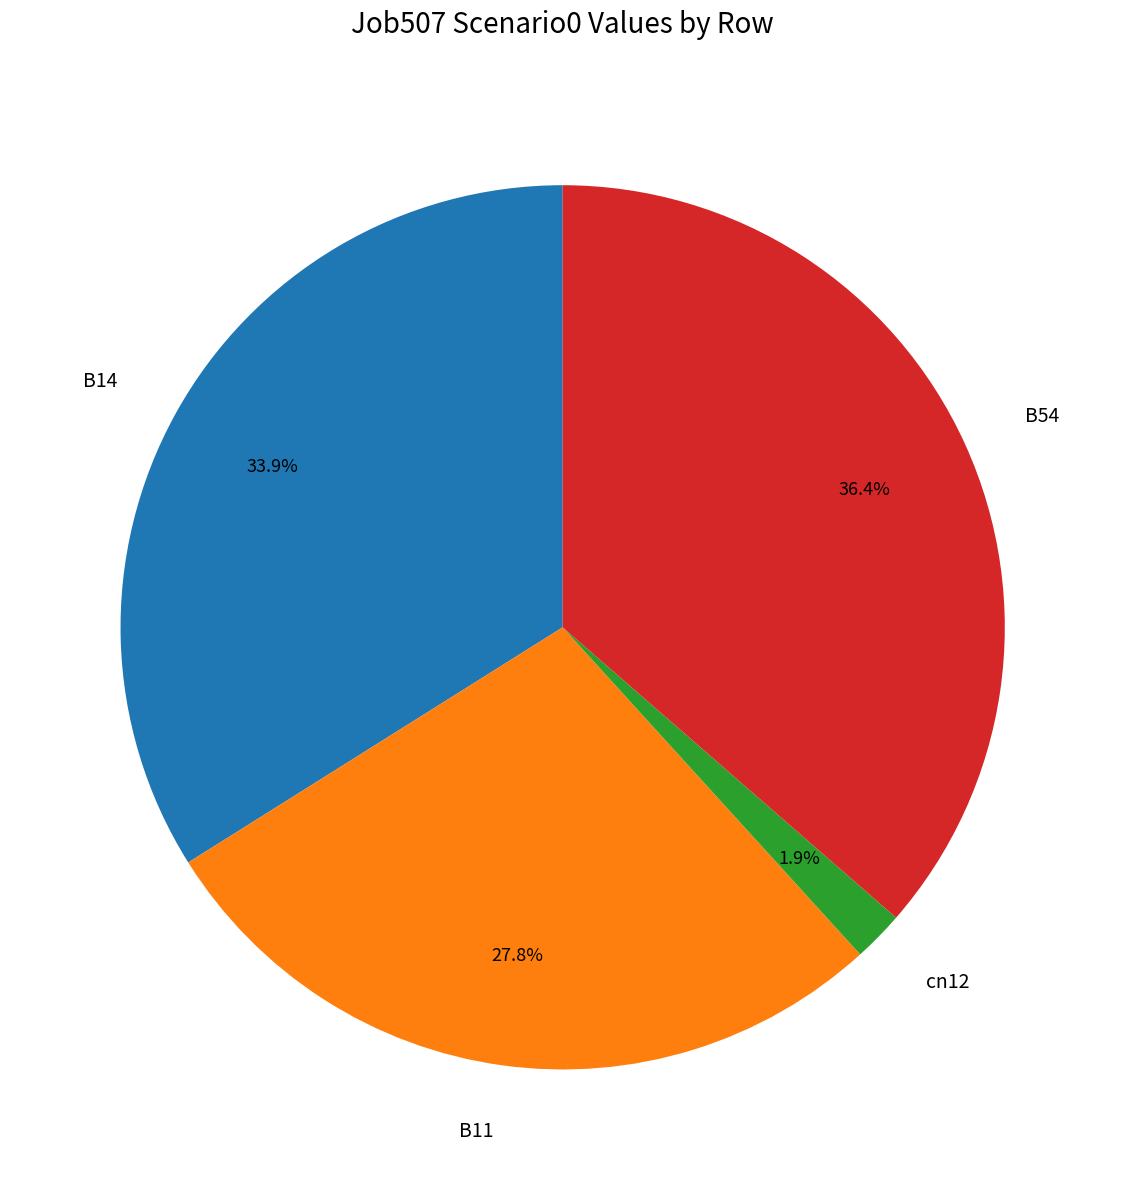

To the nearest percent, what portion does cn12 represent?

2%